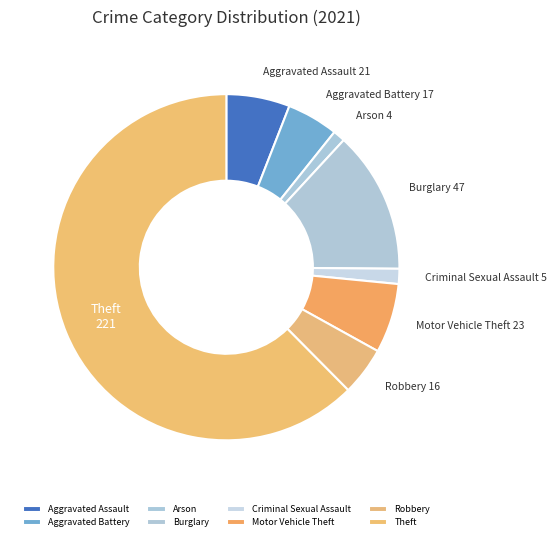

Which slice is the largest?

Theft